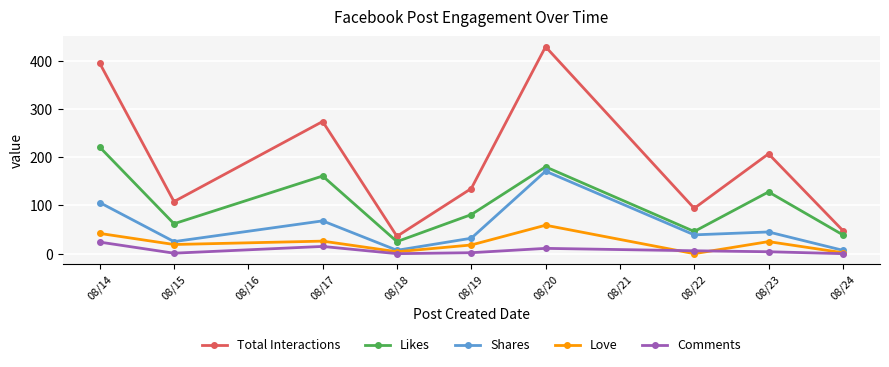

At how many categories does at least one series exceed 27?

9